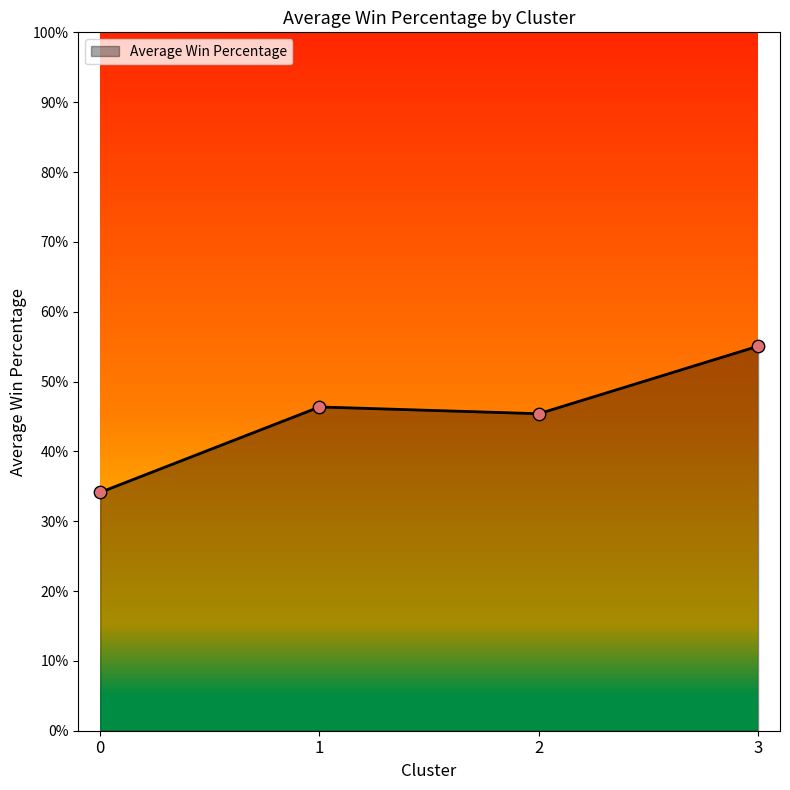

Which has a higher value, 3 or 2?

3